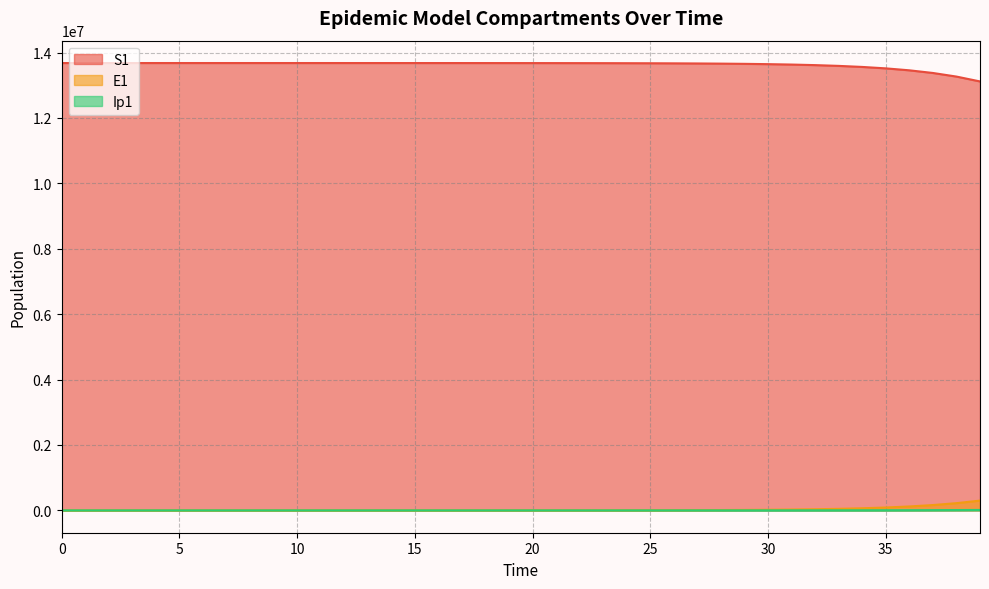

What is the highest value of the E1 series?

298529.4